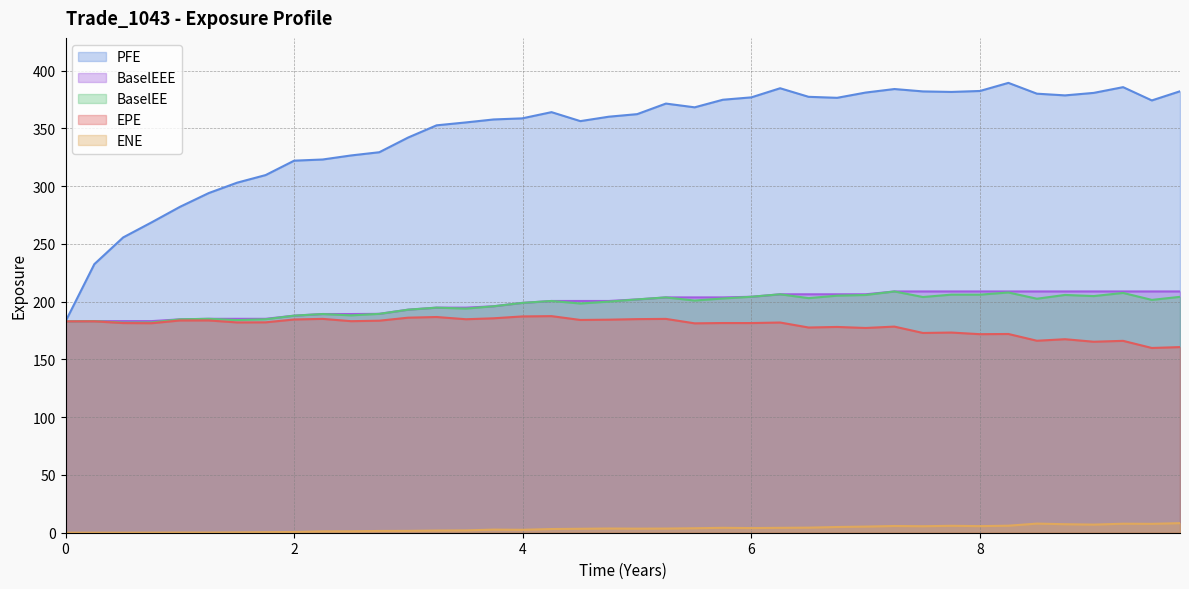

What are all the series names shown in the legend?

PFE, BaselEEE, BaselEE, EPE, ENE